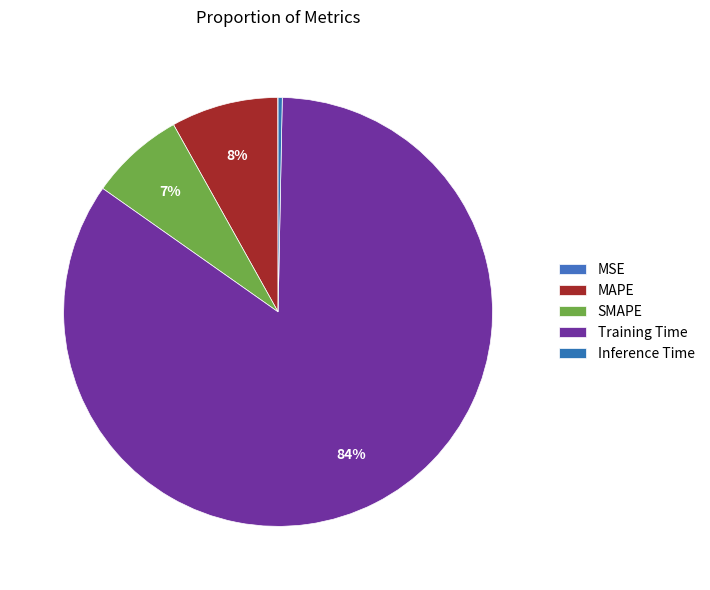

Which slice is the largest?

Training Time